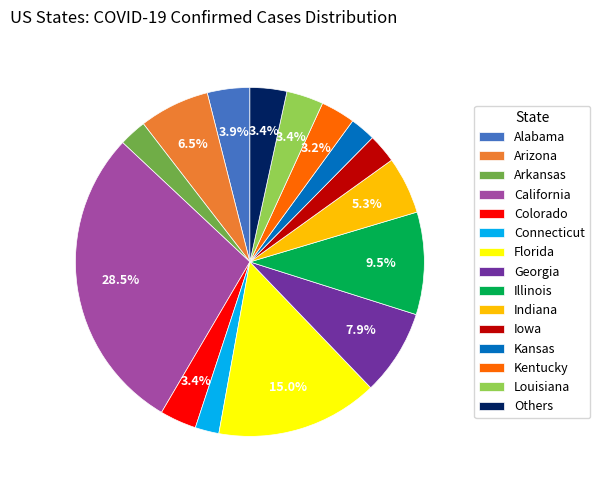

Does any single category account for the majority?

No